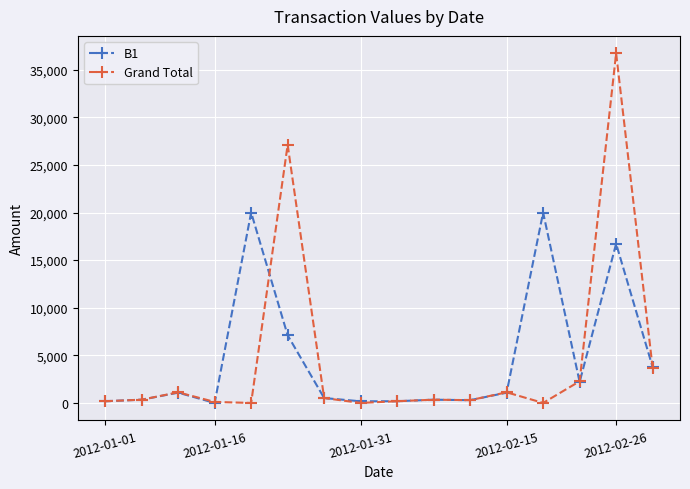

True or false: Grand Total has more than 2 interior local peaks.

True